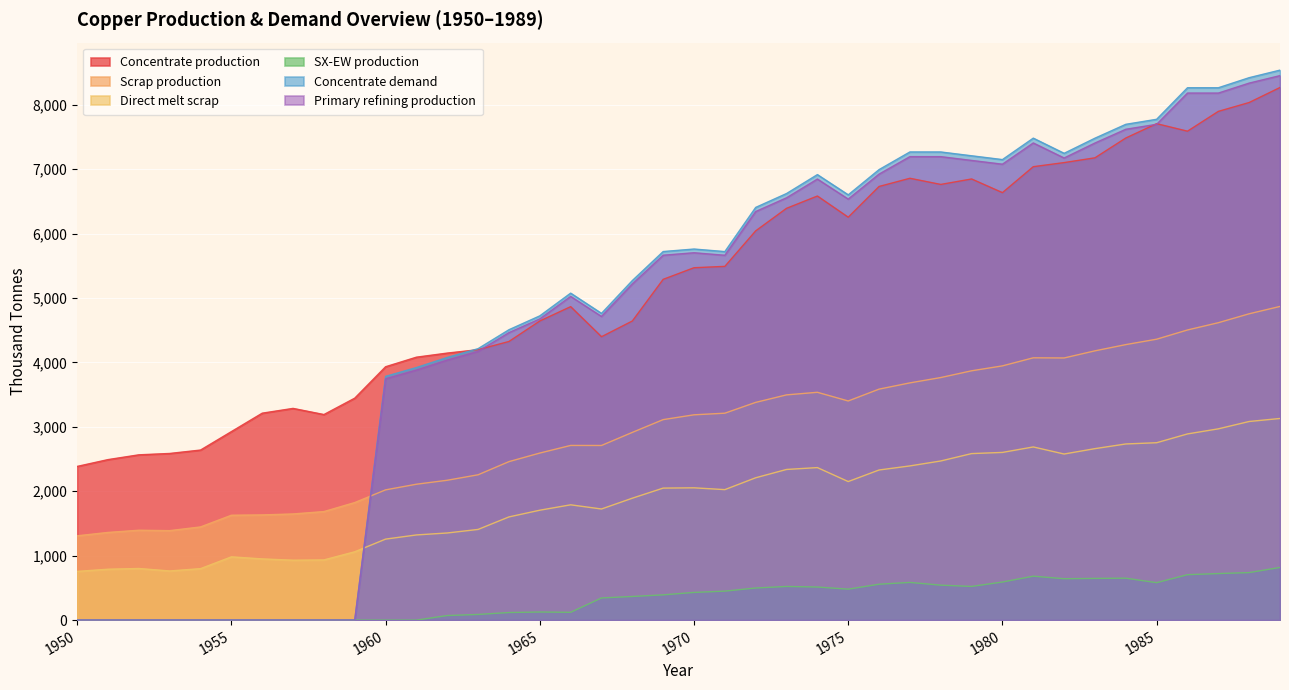

Reading right to left, transcribe all the data shown in this chart.

Concentrate production: 1989=8268.6	1988=8035.4	1987=7897.6	1986=7590.1	1985=7706.8	1984=7484.2	1983=7176.7	1982=7102.6	1981=7039.0	1980=6636.1	1979=6848.3	1978=6763.5	1977=6859.0	1976=6731.9	1975=6254.7	1974=6583.5	1973=6392.7	1972=6042.8	1971=5491.4	1970=5470.3	1969=5290.1	1968=4643.2	1967=4399.4	1966=4866.1	1965=4643.5	1964=4325.4	1963=4198.2	1962=4145.3	1961=4081.7	1960=3933.3	1959=3445.5	1958=3191.1	1957=3286.6	1956=3212.5	1955=2926.2	1954=2639.9	1953=2587.0	1952=2565.9	1951=2491.7	1950=2385.7
Scrap production: 1989=4869.5	1988=4755.3	1987=4616.8	1986=4503.9	1985=4360.7	1984=4276.9	1983=4180.1	1982=4069.4	1981=4071.8	1980=3946.5	1979=3870.2	1978=3765.3	1977=3682.6	1976=3585.5	1975=3401.8	1974=3536.5	1973=3496.4	1972=3379.8	1971=3212.0	1970=3186.9	1969=3112.3	1968=2913.9	1967=2710.9	1966=2711.5	1965=2593.1	1964=2460.1	1963=2256.0	1962=2171.0	1961=2109.3	1960=2021.8	1959=1824.9	1958=1684.8	1957=1647.9	1956=1633.0	1955=1627.9	1954=1446.5	1953=1388.9	1952=1395.2	1951=1361.0	1950=1308.7
Direct melt scrap: 1989=3130.0	1988=3083.2	1987=2969.1	1986=2890.1	1985=2753.6	1984=2734.3	1983=2661.8	1982=2578.2	1981=2688.1	1980=2603.1	1979=2584.9	1978=2470.2	1977=2393.6	1976=2330.2	1975=2150.8	1974=2367.6	1973=2338.6	1972=2209.6	1971=2025.4	1970=2053.6	1969=2049.2	1968=1892.4	1967=1724.8	1966=1789.6	1965=1705.9	1964=1601.7	1963=1407.5	1962=1352.5	1961=1322.0	1960=1257.2	1959=1060.8	1958=934.4	1957=929.9	1956=950.2	1955=981.8	1954=799.0	1953=762.9	1952=801.3	1951=790.0	1950=756.1
SX-EW production: 1989=817.4	1988=737.6	1987=722.4	1986=704.9	1985=581.2	1984=650.8	1983=647.3	1982=642.4	1981=682.0	1980=590.9	1979=522.7	1978=542.5	1977=585.0	1976=557.1	1975=480.3	1974=513.5	1973=522.3	1972=498.2	1971=449.6	1970=429.7	1969=391.9	1968=366.8	1967=343.6	1966=120.9	1965=125.5	1964=117.6	1963=87.8	1962=70.7	1961=0.0	1960=0.0	1959=0.0	1958=0.0	1957=0.0	1956=0.0	1955=0.0	1954=0.0	1953=0.0	1952=0.0	1951=0.0	1950=0.0
Concentrate demand: 1989=8538.1	1988=8420.8	1987=8264.3	1986=8264.6	1985=7774.8	1984=7696.7	1983=7481.4	1982=7246.5	1981=7482.1	1980=7149.1	1979=7208.3	1978=7267.5	1977=7267.8	1976=6993.7	1975=6601.9	1974=6915.9	1973=6622.2	1972=6406.8	1971=5721.0	1970=5760.6	1969=5721.7	1968=5271.1	1967=4761.7	1966=5075.7	1965=4723.2	1964=4507.9	1963=4214.2	1962=4077.3	1961=3920.8	1960=3784.0	1959=0.0	1958=0.0	1957=0.0	1956=0.0	1955=0.0	1954=0.0	1953=0.0	1952=0.0	1951=0.0	1950=0.0
Primary refining production: 1989=8452.7	1988=8336.6	1987=8181.7	1986=8182.0	1985=7697.0	1984=7619.8	1983=7406.6	1982=7174.0	1981=7407.3	1980=7077.6	1979=7136.2	1978=7194.8	1977=7195.1	1976=6923.7	1975=6535.9	1974=6846.8	1973=6556.0	1972=6342.8	1971=5663.8	1970=5703.0	1969=5664.5	1968=5218.4	1967=4714.0	1966=5025.0	1965=4675.9	1964=4462.8	1963=4172.0	1962=4036.5	1961=3881.6	1960=3746.1	1959=0.0	1958=0.0	1957=0.0	1956=0.0	1955=0.0	1954=0.0	1953=0.0	1952=0.0	1951=0.0	1950=0.0